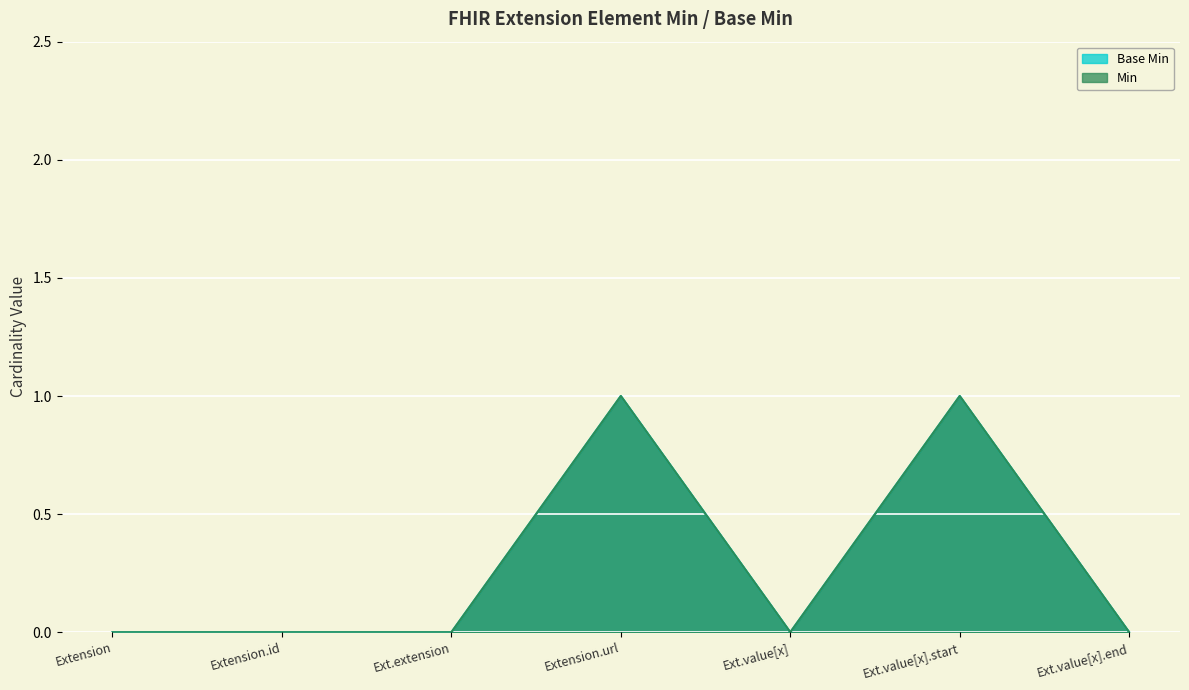

What are all the series names shown in the legend?

Base Min, Min